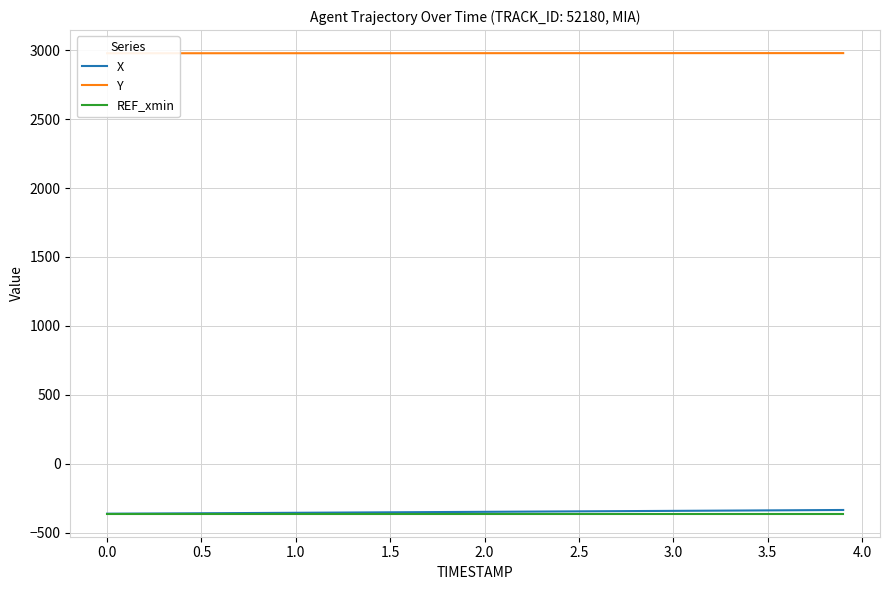

True or false: Y has more than 1 points higher than both neighbors.

False